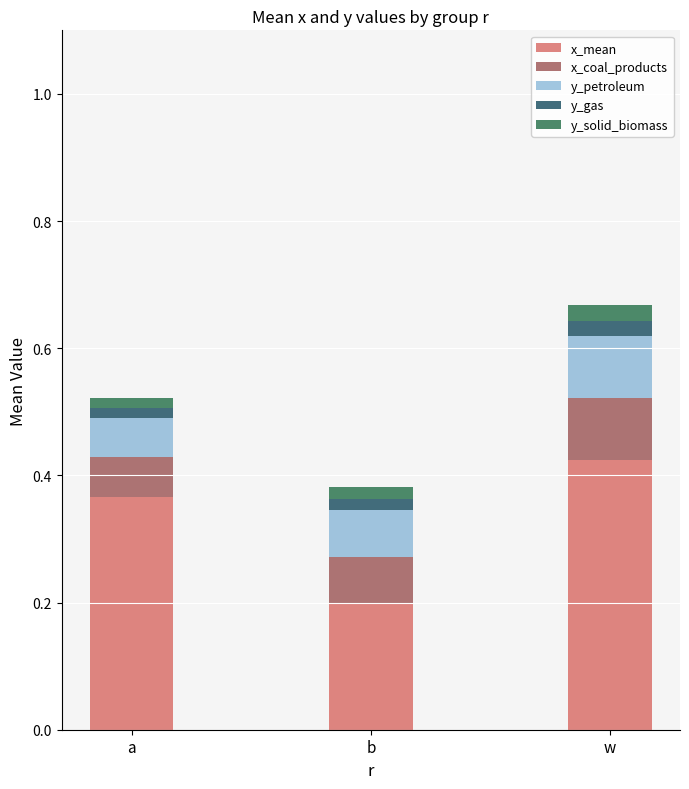

What is the difference between the maximum and second lowest values in the x_mean series?

0.1